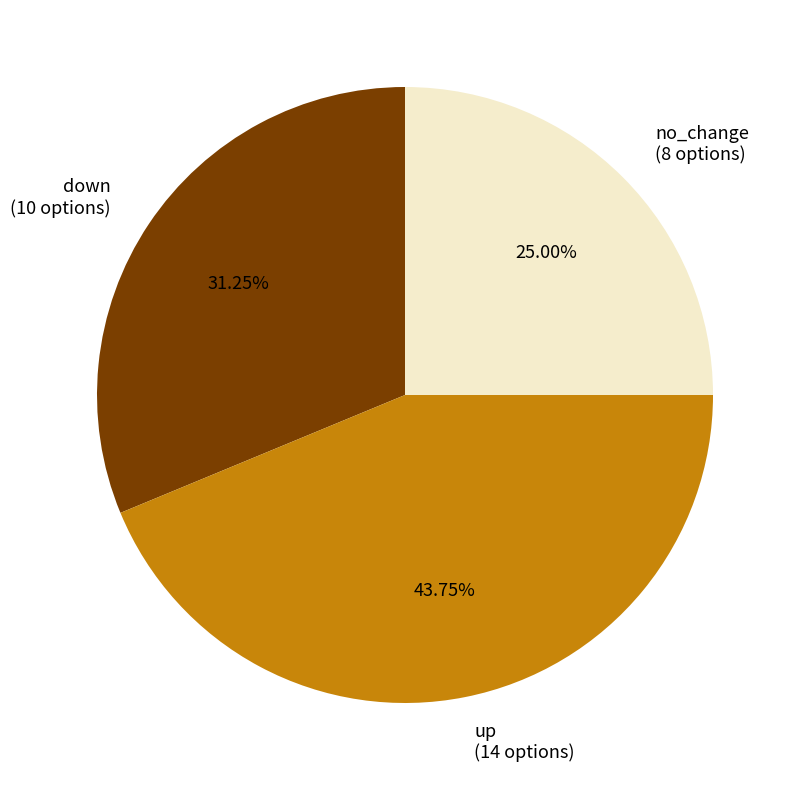

Is there a majority slice in this chart?

No